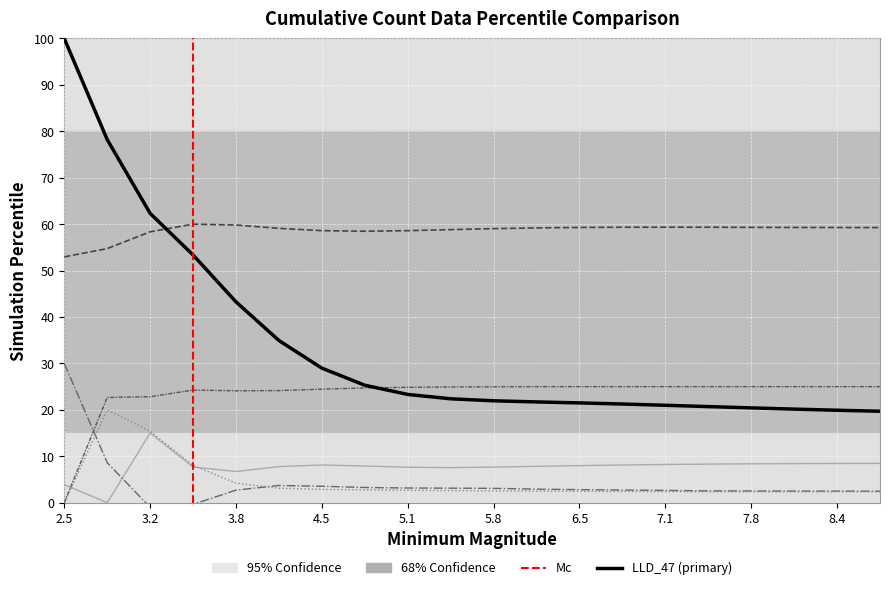

True or false: LLD_28 has a value of 0.8 at 8.4.

False